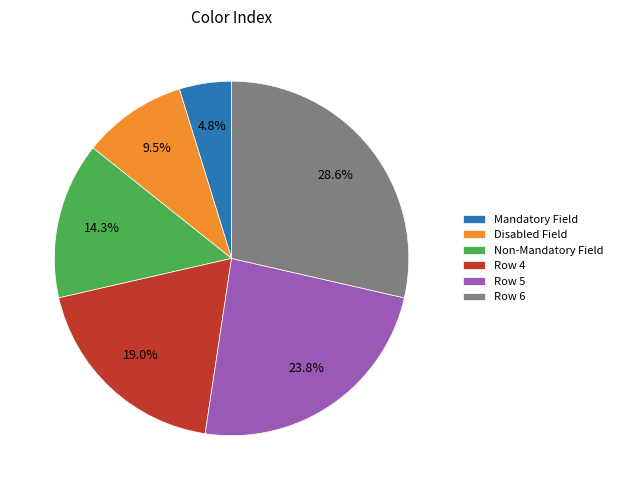

Approximately how many times larger is the value at Disabled Field compared to Non-Mandatory Field?

0.7